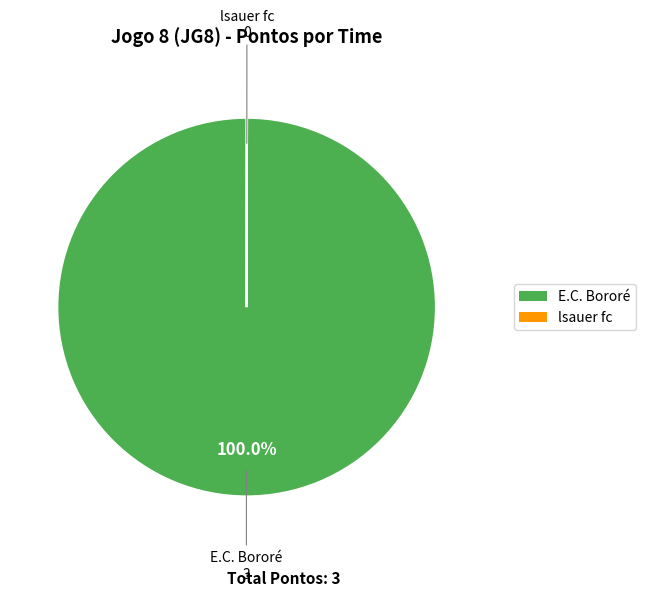

What is the largest slice in the pie chart?

E.C. Bororé